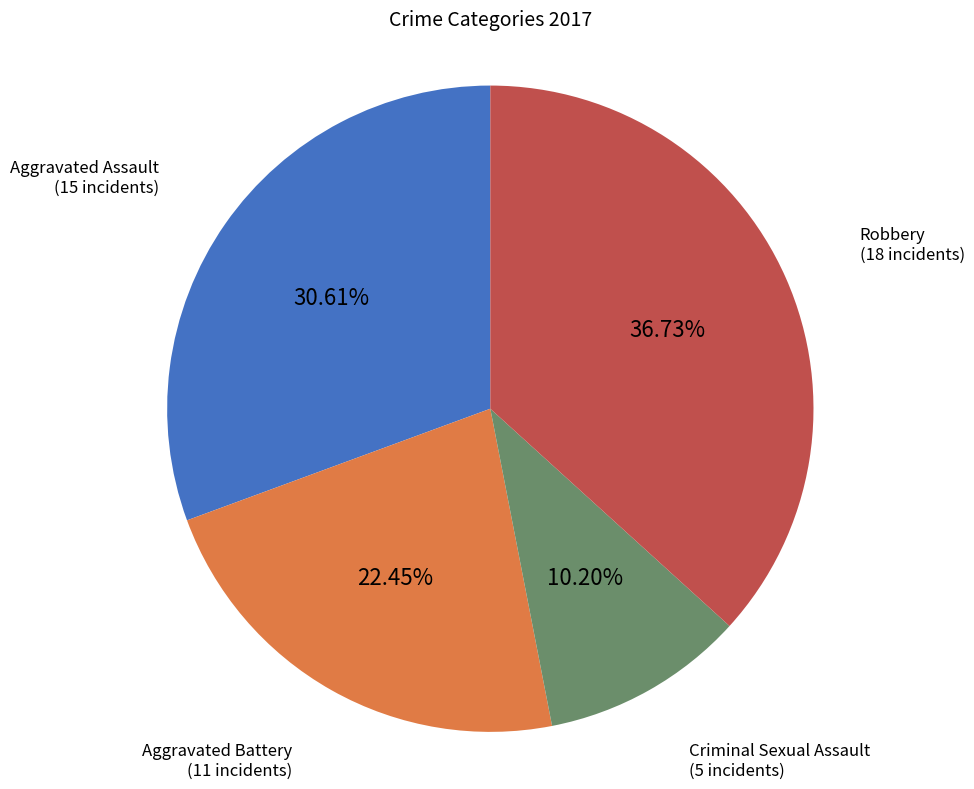

Is there a majority slice in this chart?

No